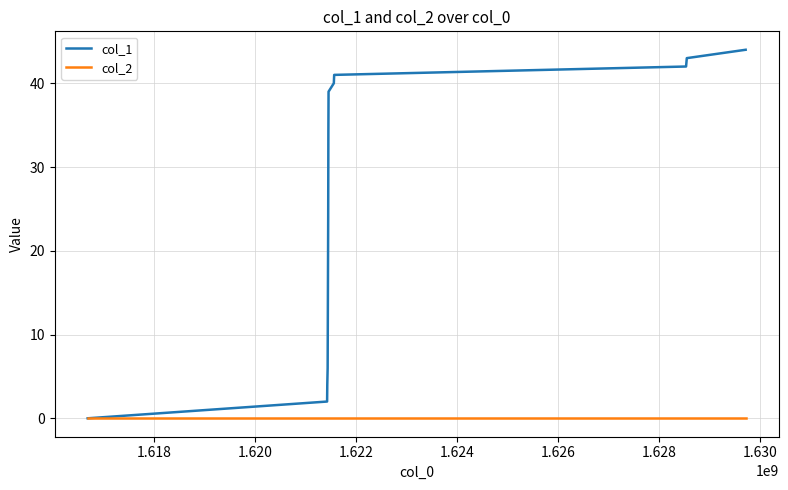

List the series in order of their overall mean, lowest first.

col_2, col_1